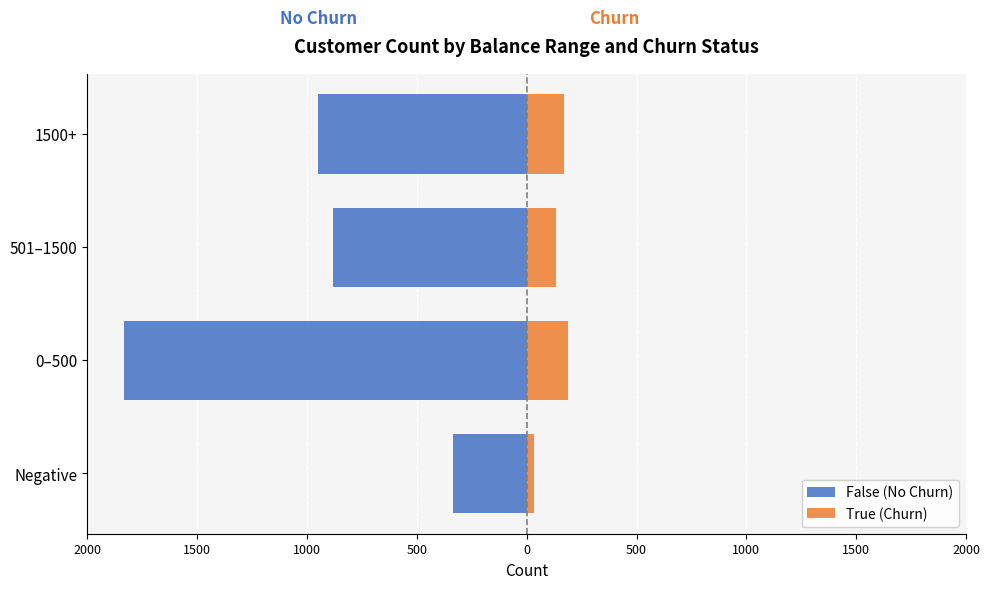

What are all the series names shown in the legend?

False (No Churn), True (Churn)